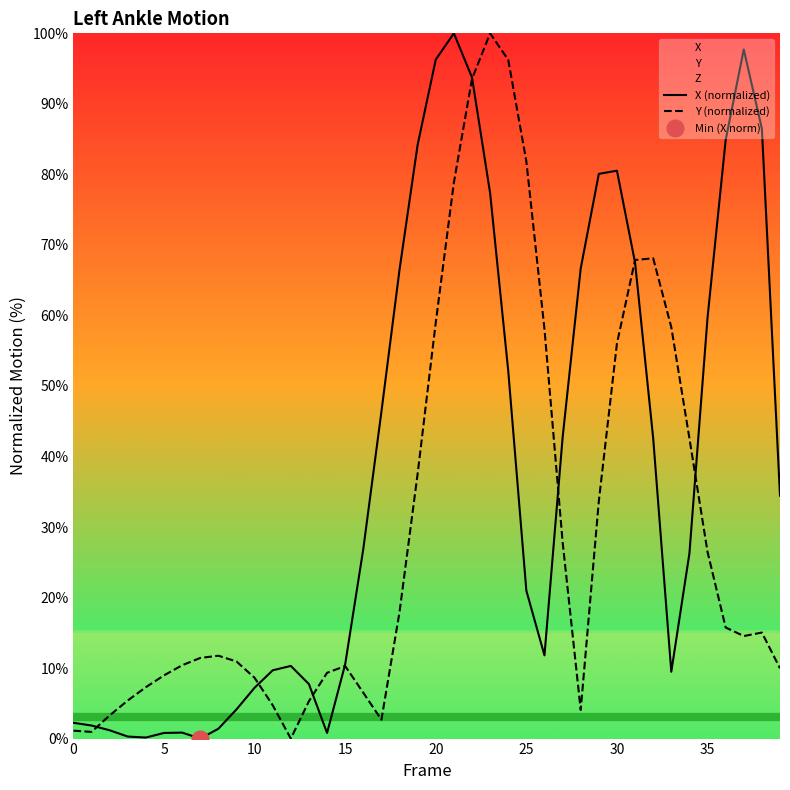

Is it true that Y (normalized) equals 25.2 at 37?

False